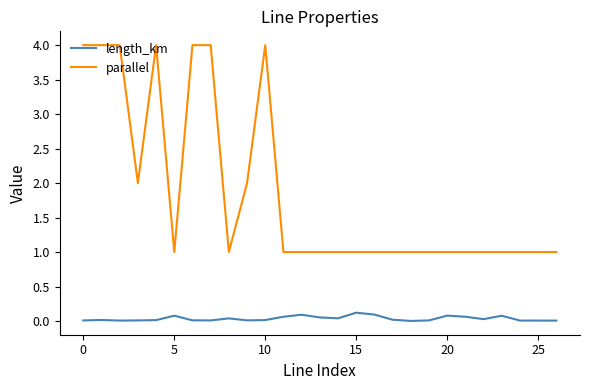

Which series has the widest spread of values?

parallel